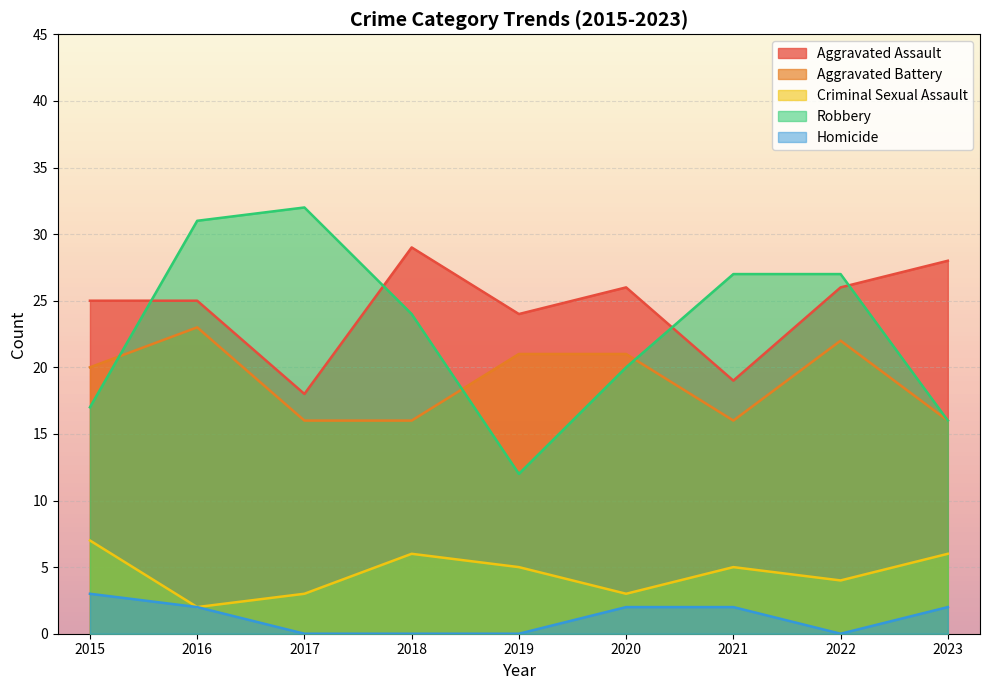

Which category has the highest value across all series?

2017